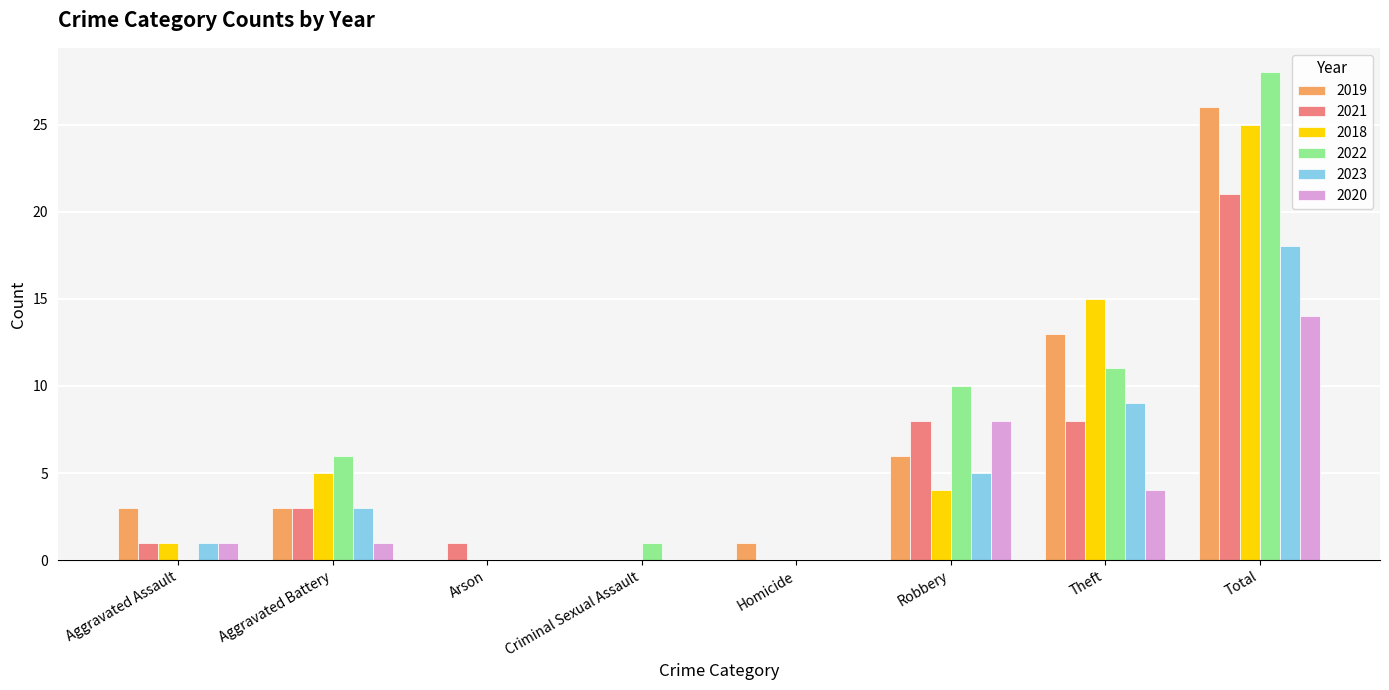

What is the average value of the 2021 series?

5